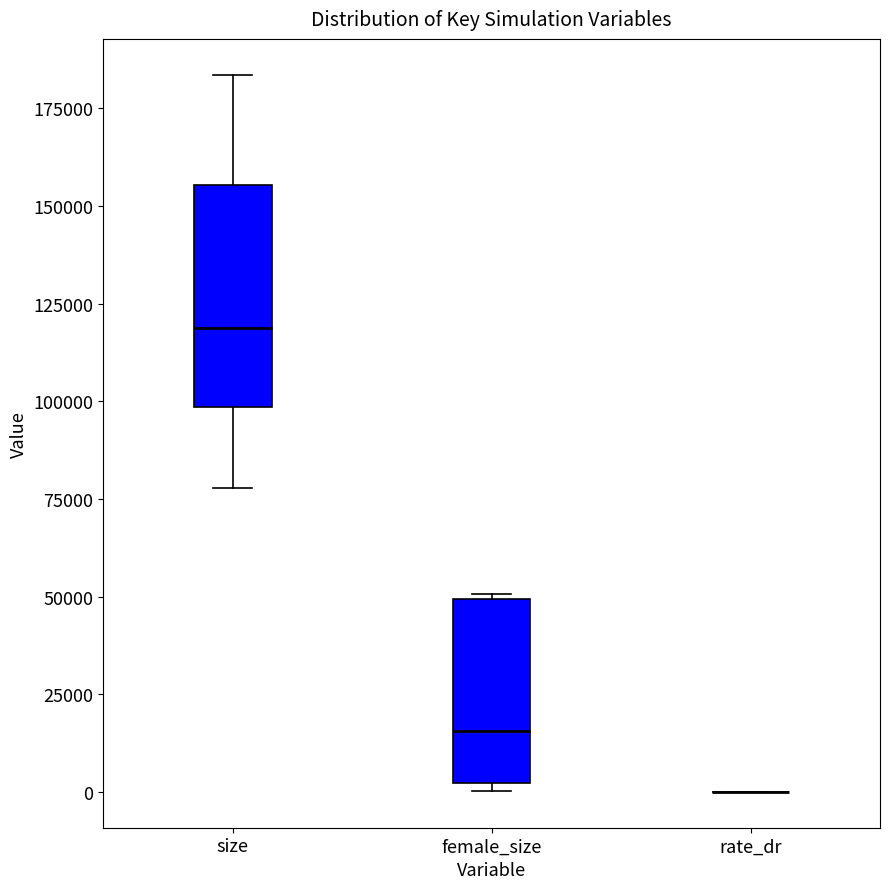

Reading left to right, read every box against the y-axis: the position of its median line, the range the box covers, and the ends of its whiskers. The values are not printed on the chart, so give them approximately, as read against the axis.

size: median 120000, box 100000 to 155000, whiskers 80000 to 185000
female_size: median 15000, box 0 to 50000, whiskers 0 (just below the box's lower edge) to 50000
rate_dr: box collapsed to a line at 0, whiskers 0 to 0